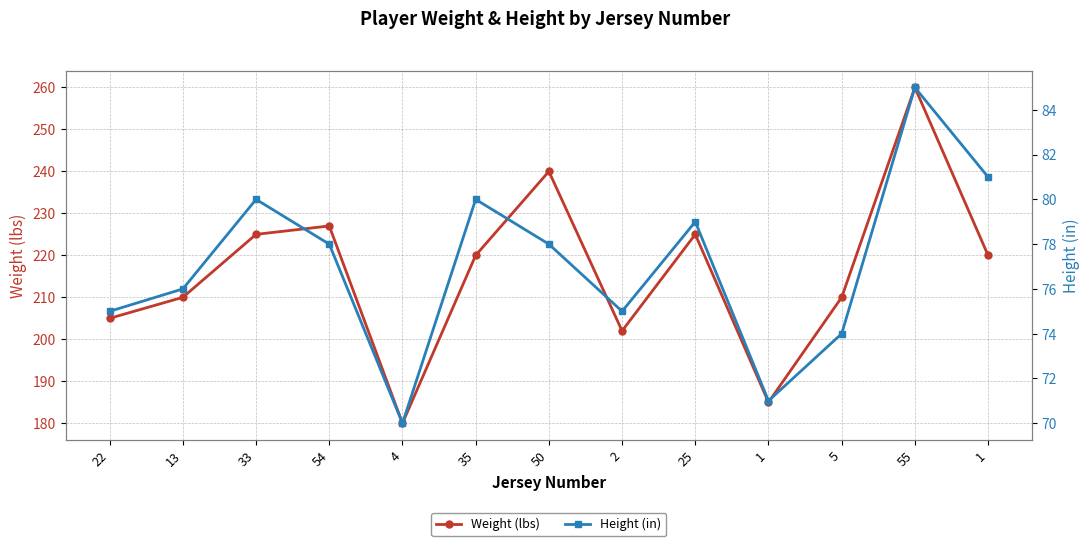

What is the spread (max minus min) of values at 54?

149